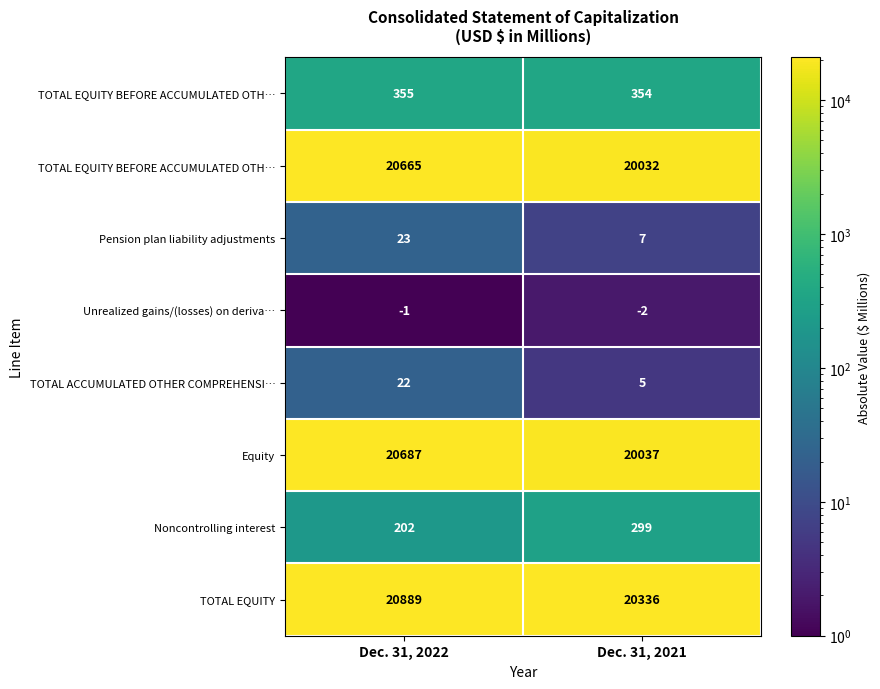

What is the smallest value displayed?

1